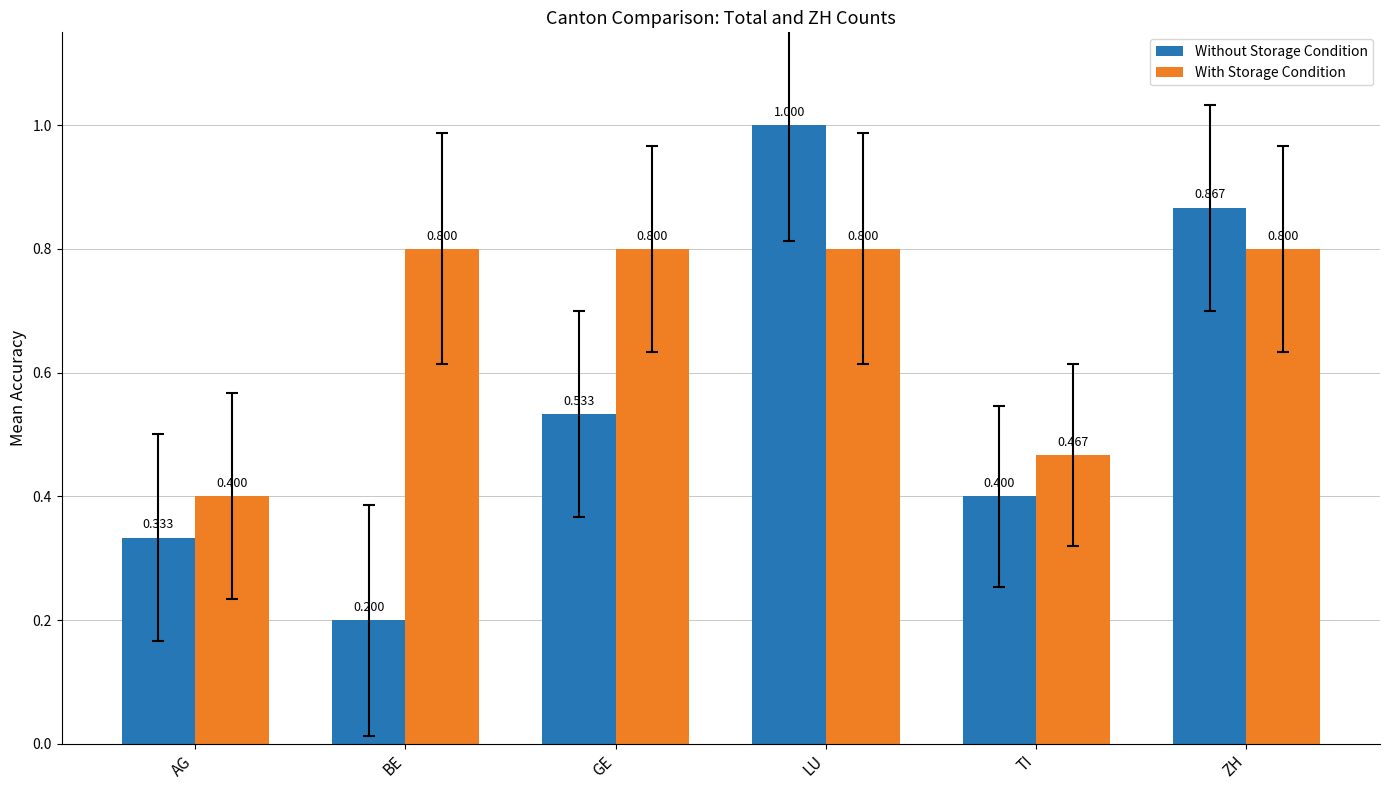

How many groups of bars are there?

6